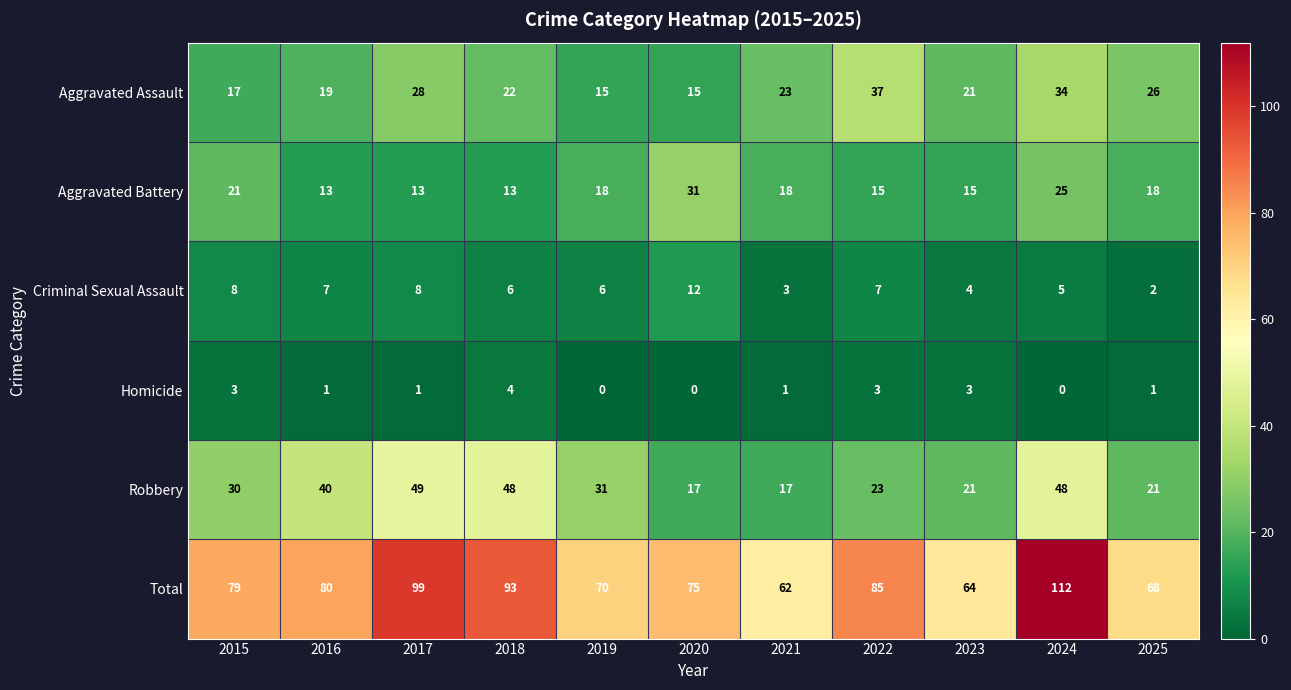

The value of Total at 2018 is 22. True or false?

False